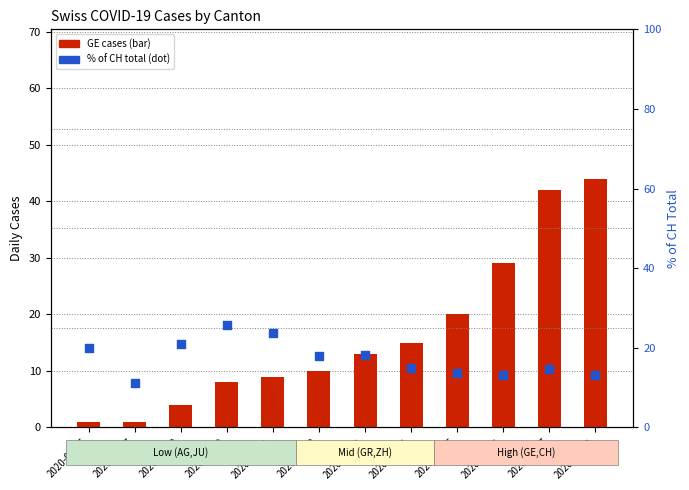

Which series reaches the maximum Y coordinate?

GE cases